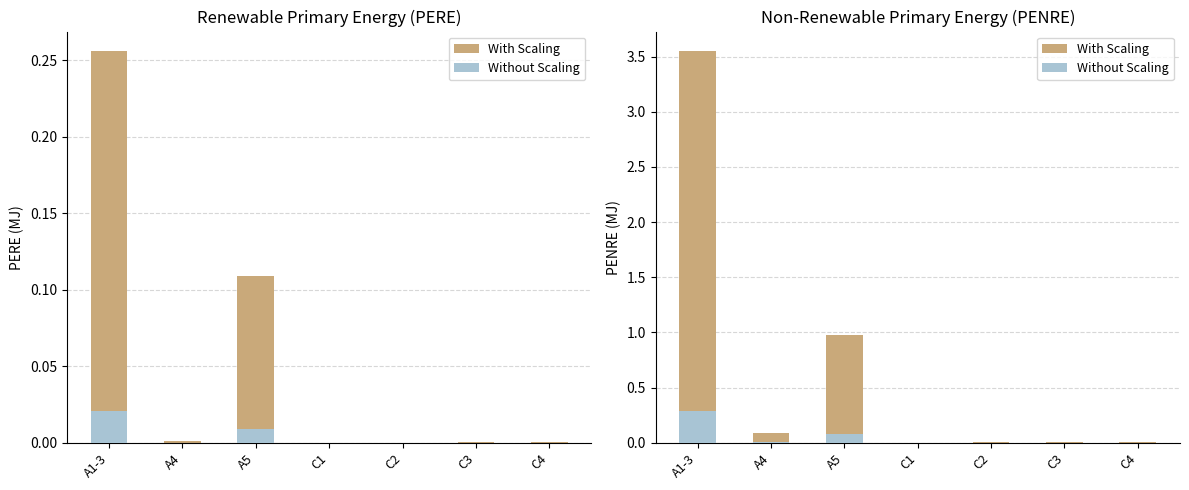

List the series in order of their peak value, lowest first.

Without Scaling, With Scaling